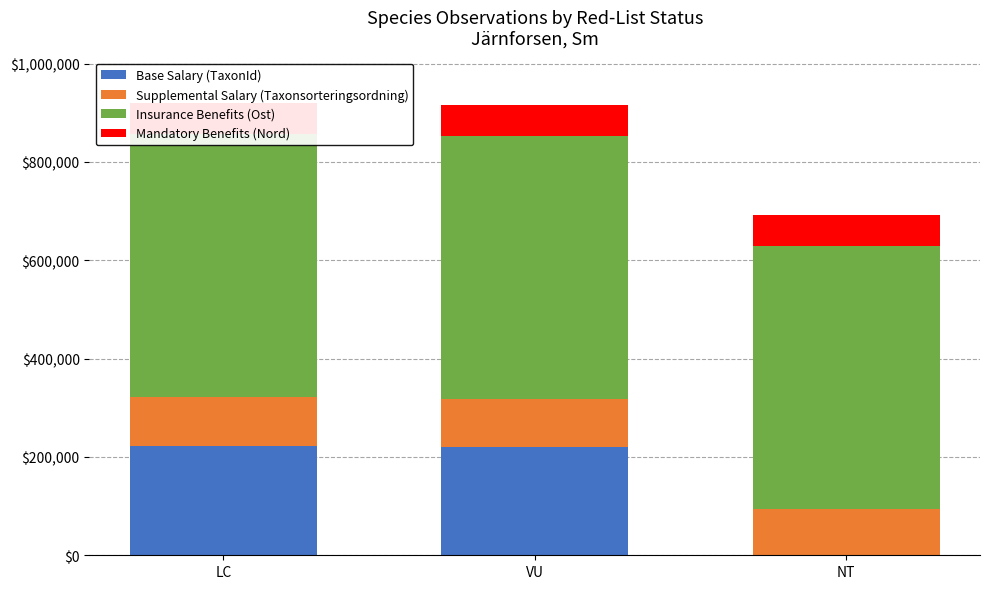

How many categories are shown in the chart?

3